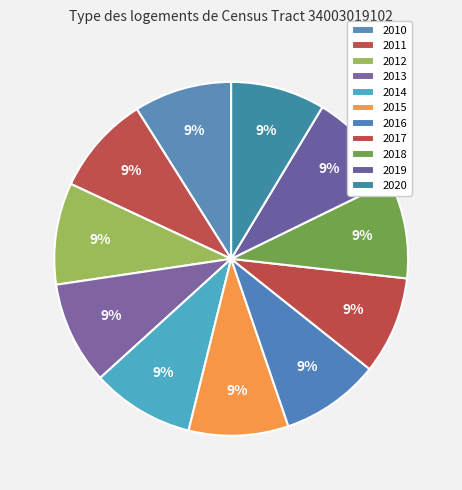

True or false: 2017 accounts for 9% of the total.

True